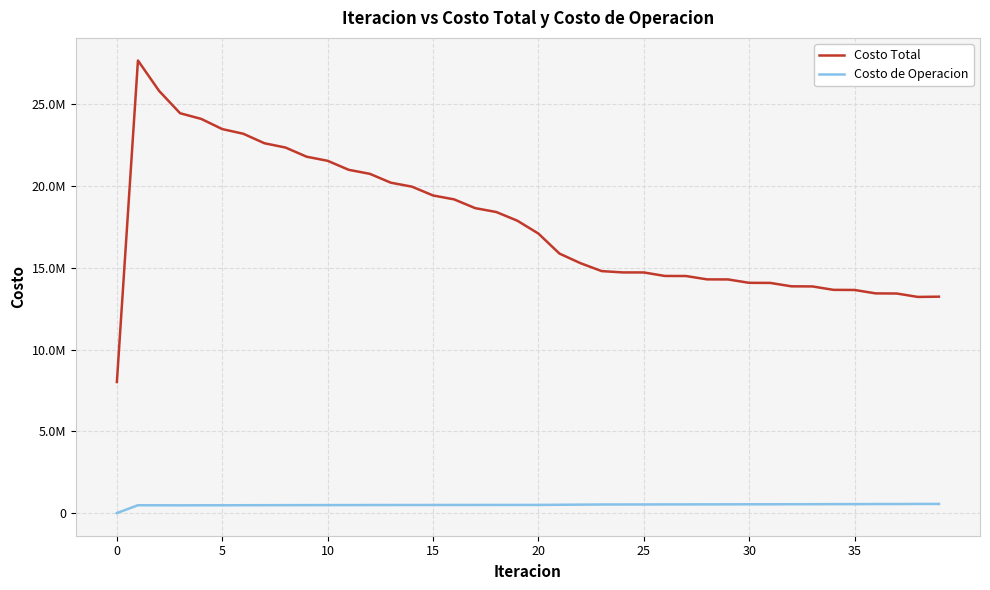

Does the chart display data point markers on the line(s)?

No